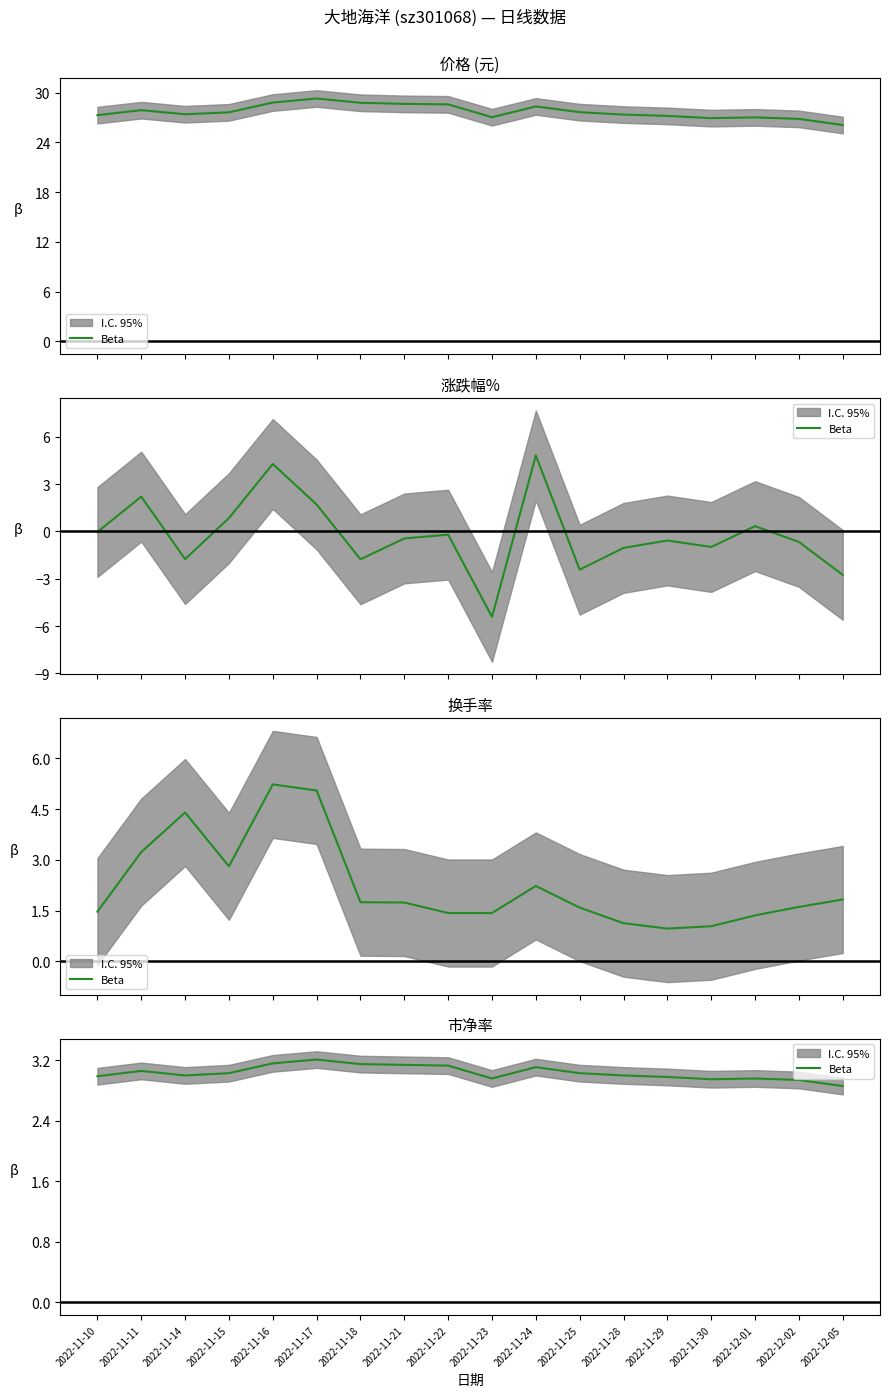

Approximately how many times larger is the value at 2022-11-18 compared to 2022-11-30?

1.1